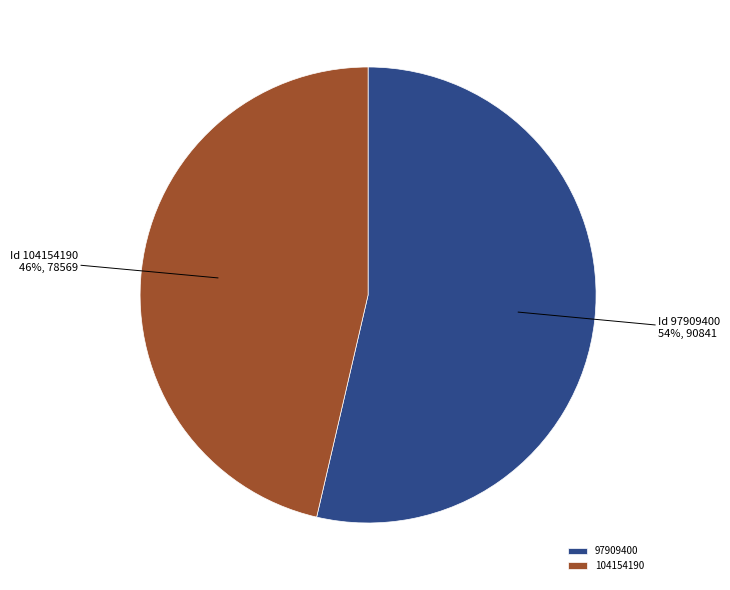

Is it true that 104154190 is 46% of the pie?

True